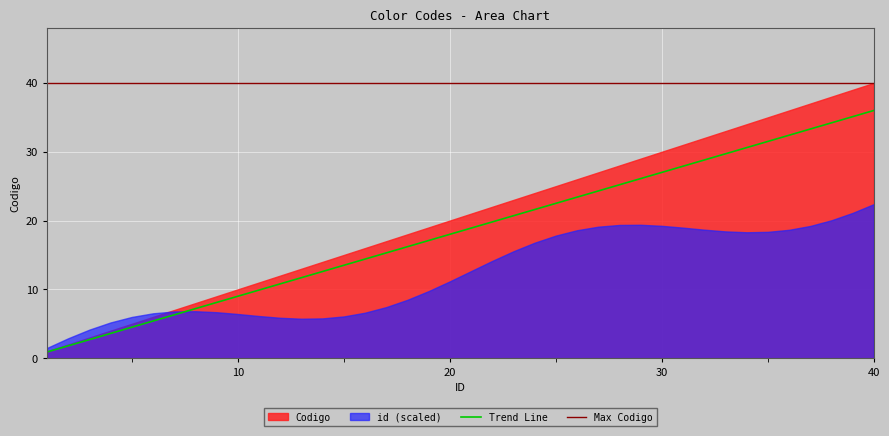

What is the maximum value for Trend Line?

36.0